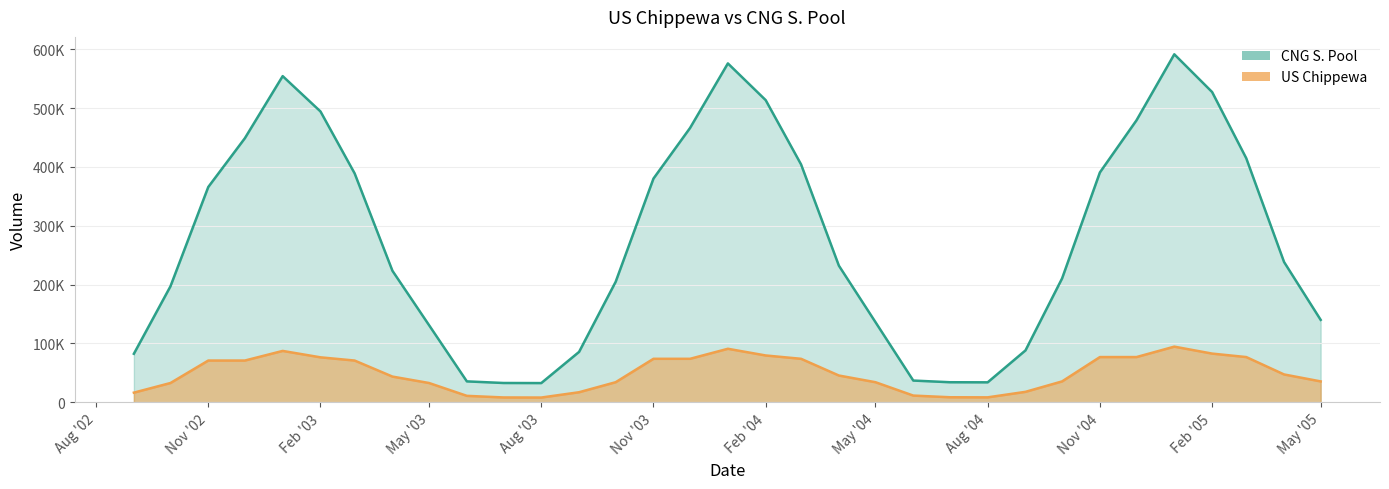

Reading right to left, transcribe all the data shown in this chart.

US Chippewa: 35445.2	47259.6	76798.1	82706.0	94521.1	76798.1	76798.1	35445.2	17722.9	8353.8	8520.6	11360.6	34081.9	45441.9	73844.4	79525.0	90885.6	73844.4	73844.4	34081.9	17041.2	8019.6	8179.8	10906.2	32718.6	43624.2	70890.6	76344.0	87250.2	70890.6	70890.6	32718.6	16359.6
CNG S. Pool: 140028.6	238305.8	414624.8	527184.0	591291.6	479079.7	390546.0	210437.6	88134.4	33873.2	34040.0	36880.0	136166.0	232114.4	404173.1	513381.0	575784.5	466128.6	380094.3	204700.6	85578.4	32593.2	32753.4	35479.8	131019.3	223354.6	388905.9	494120.4	554177.7	448683.2	365790.3	197037.5	82380.1